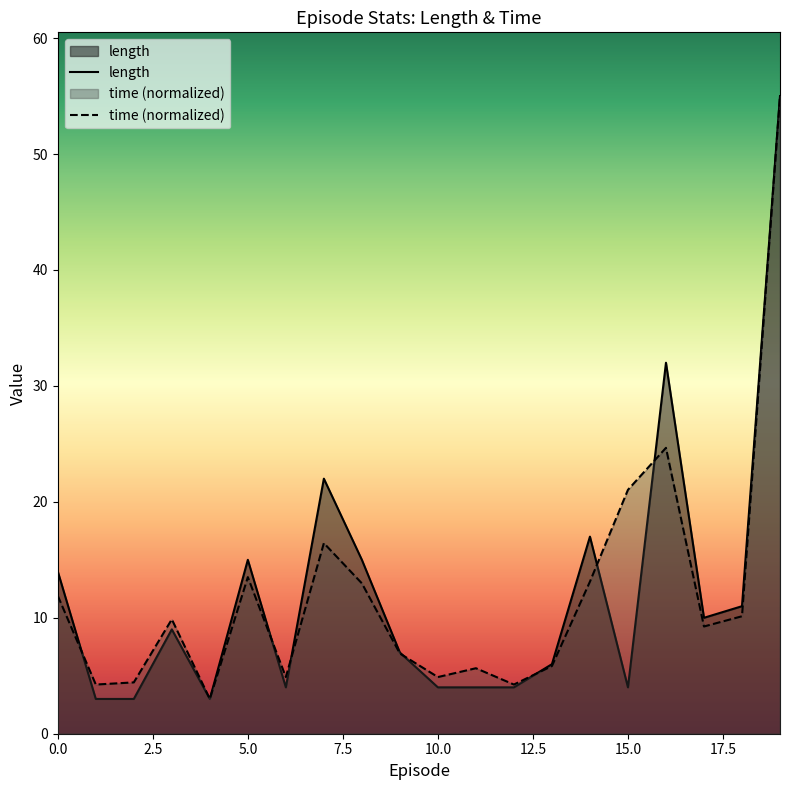

What is the lowest value of the length series?

3.0